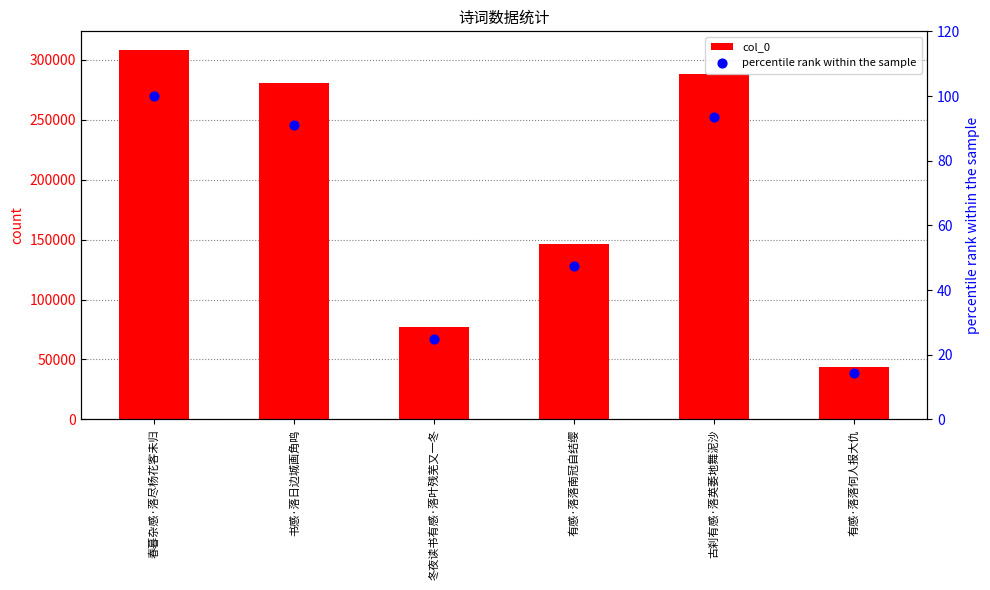

At how many categories does at least one series exceed 184773?

3